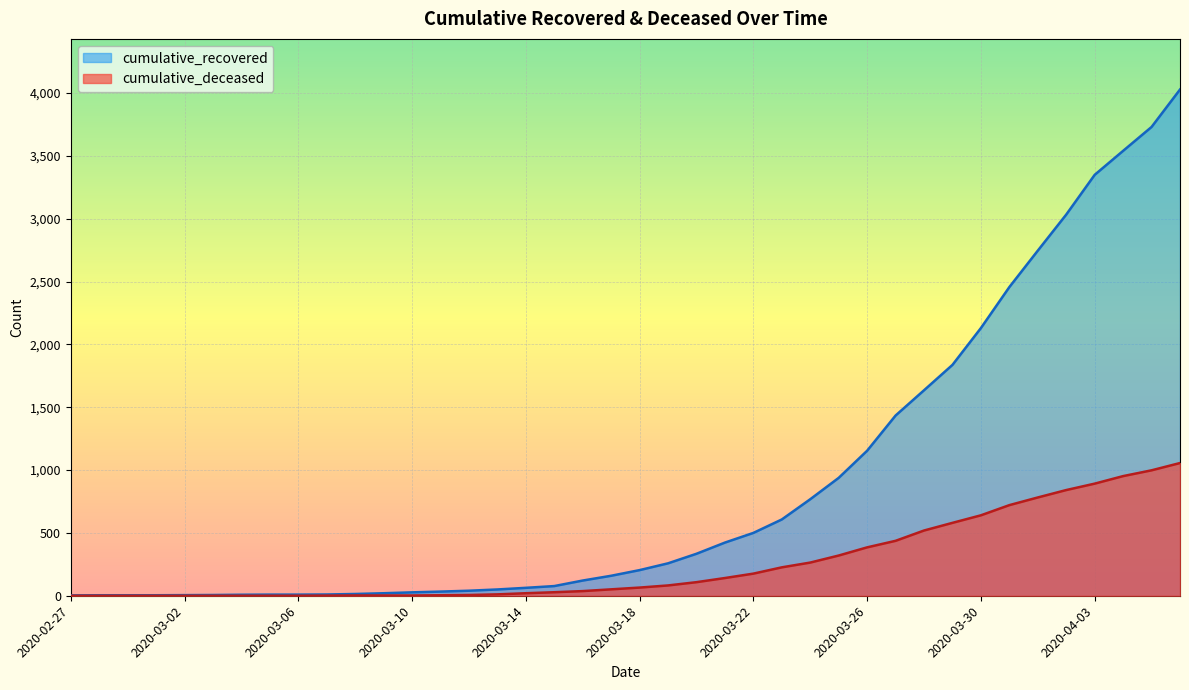

What is the difference between the cumulative_deceased values at 2020-04-03 and 2020-04-02?

51